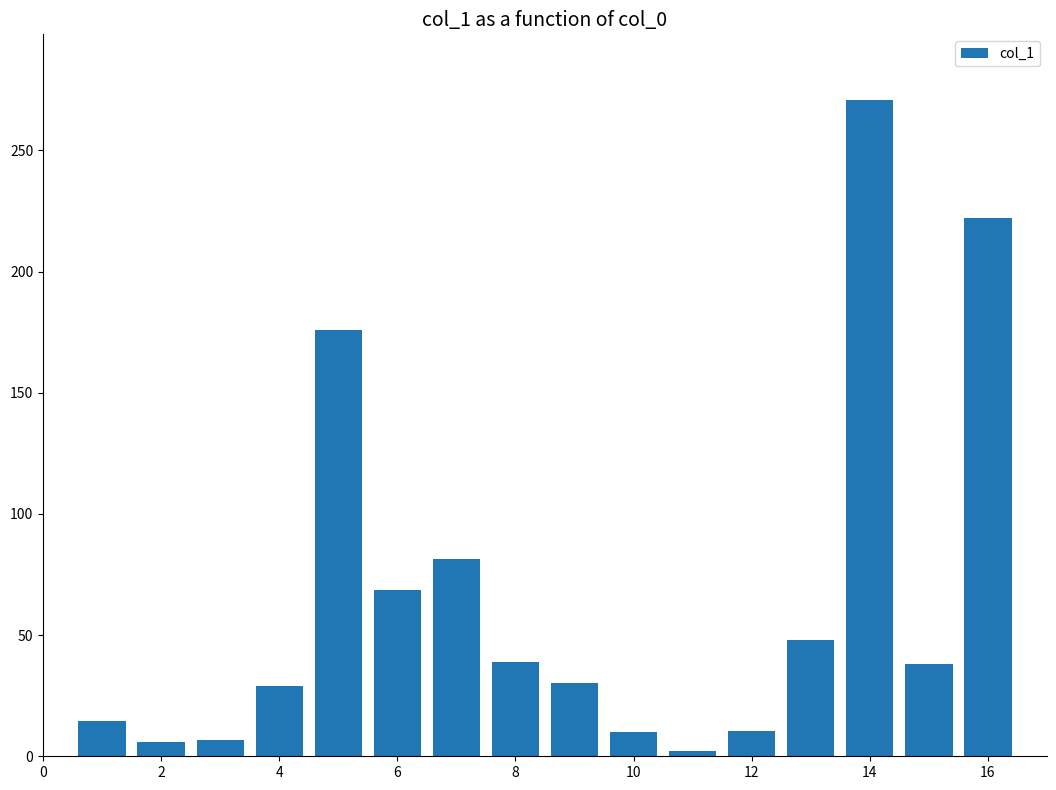

What is the greatest value displayed?

270.8